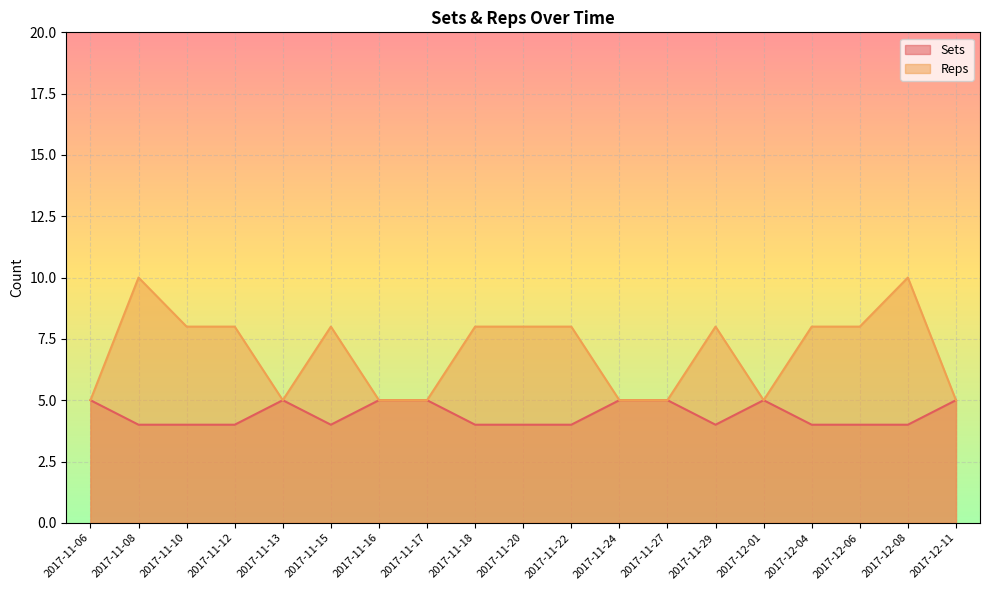

What is the total value across all series at 2017-11-10?

12